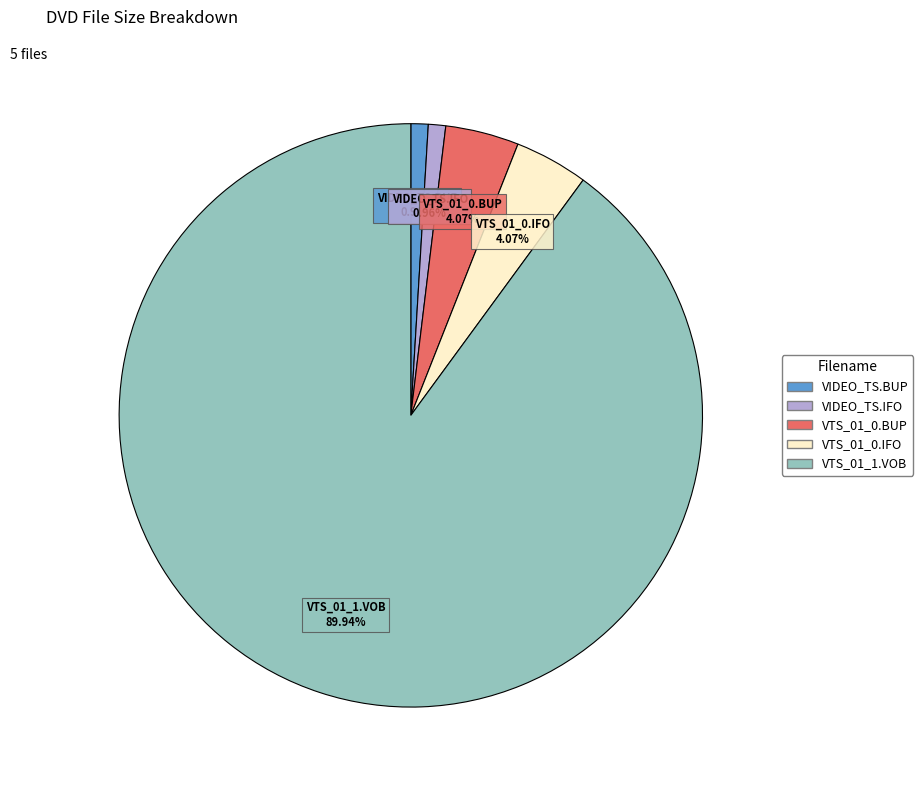

Does any single category account for the majority?

Yes